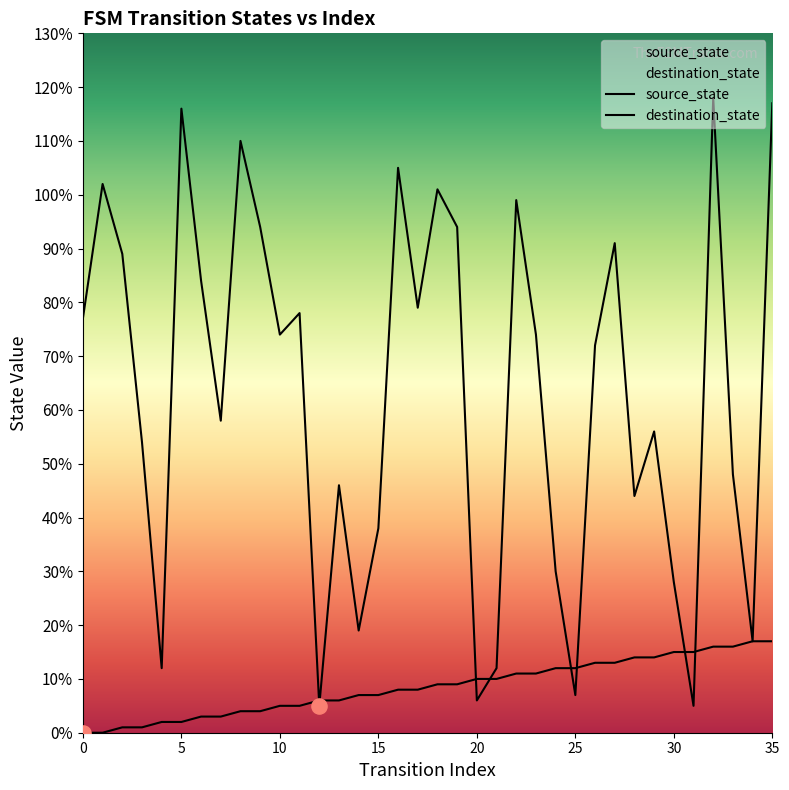

Which series has the largest Y range (max minus min)?

destination_state